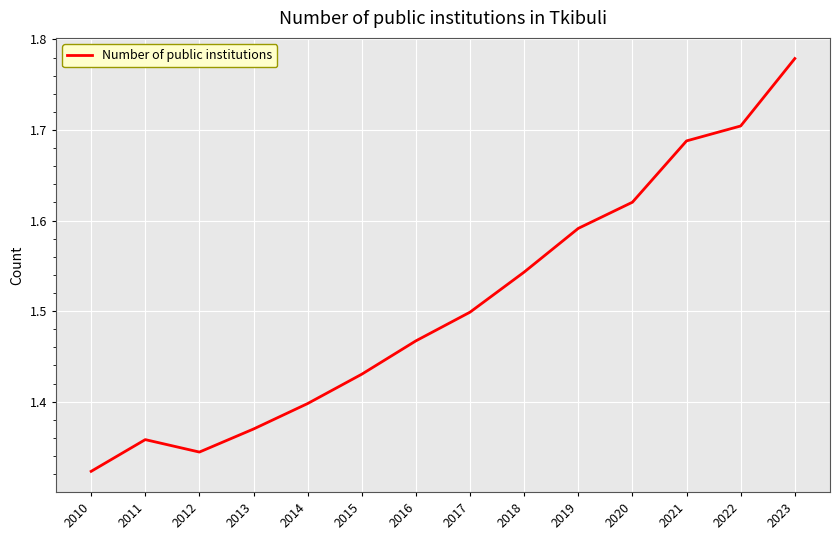

Between 2013 and 2011, which is larger?

2013